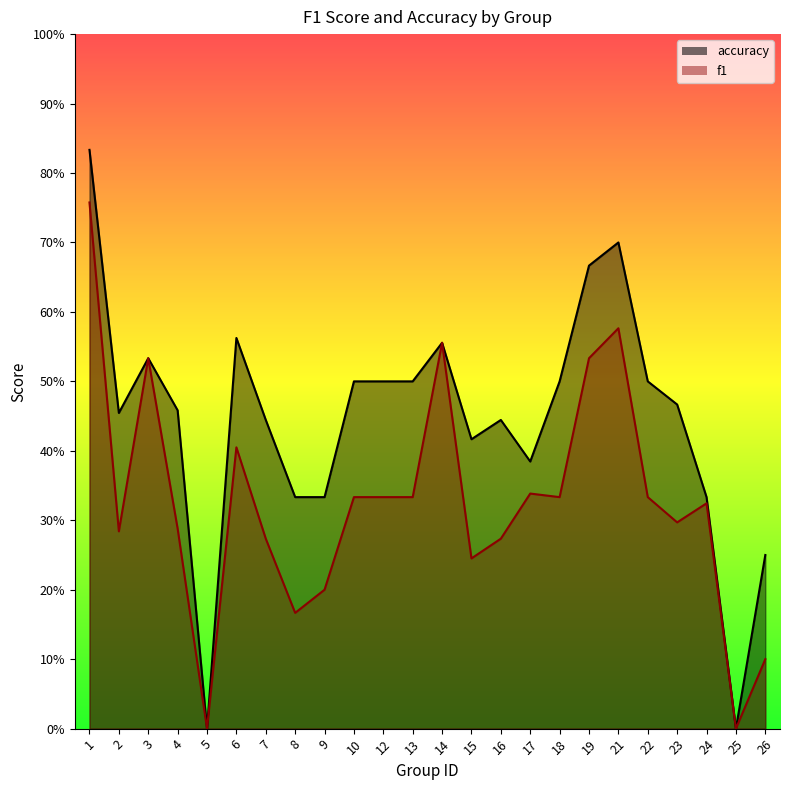

What is the value of the f1 point at the 14th from the left?

0.2